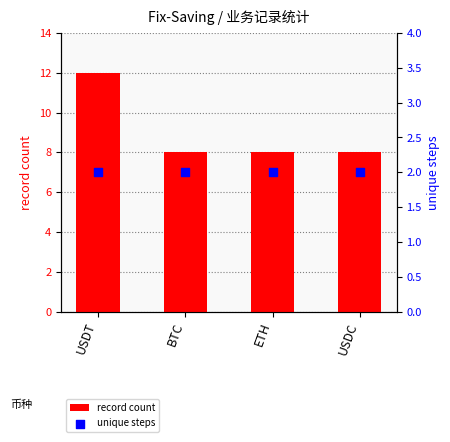

At which category is the sum across all series the highest?

USDT